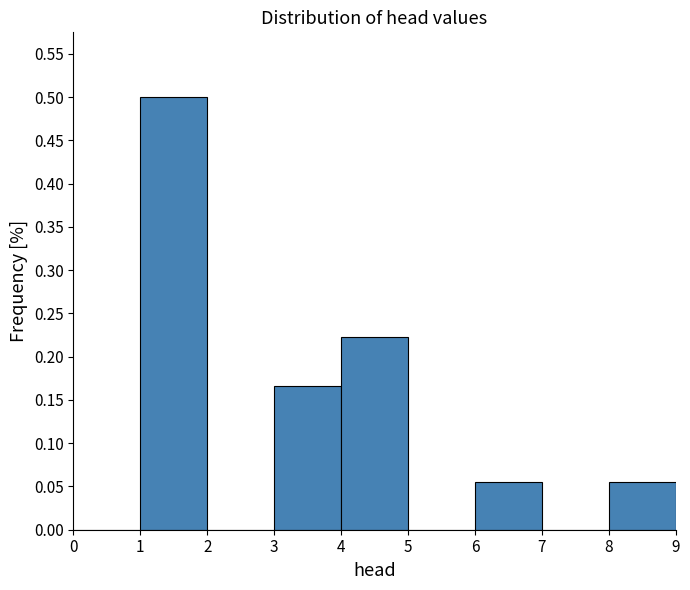

What is the height of the bar covering 8 to 9 on the x-axis? The values are not printed on the chart, so give them approximately, as read against the axis.

0.055